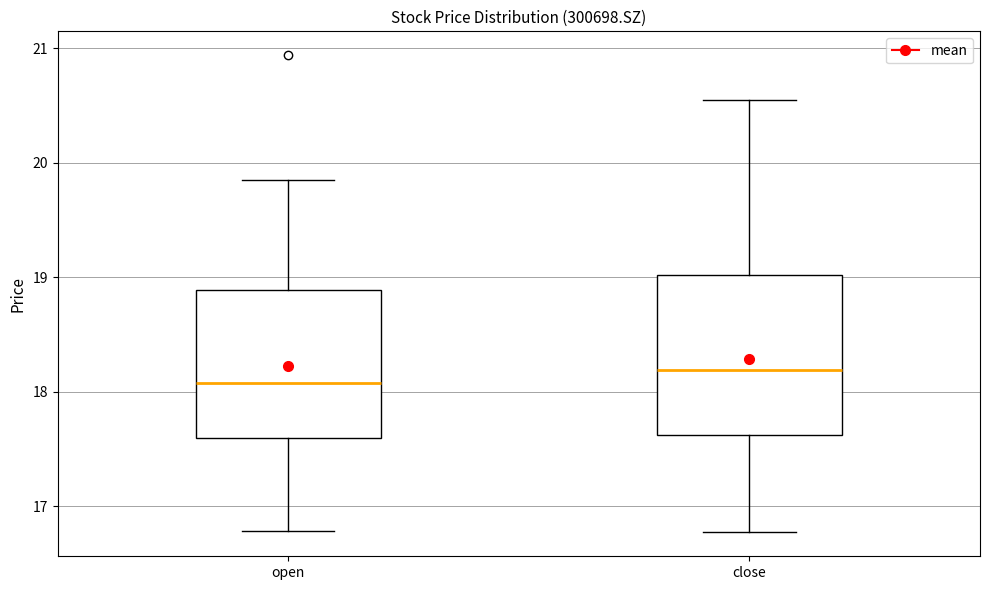

Which box is the tallest, from its lower edge to its upper edge?

close